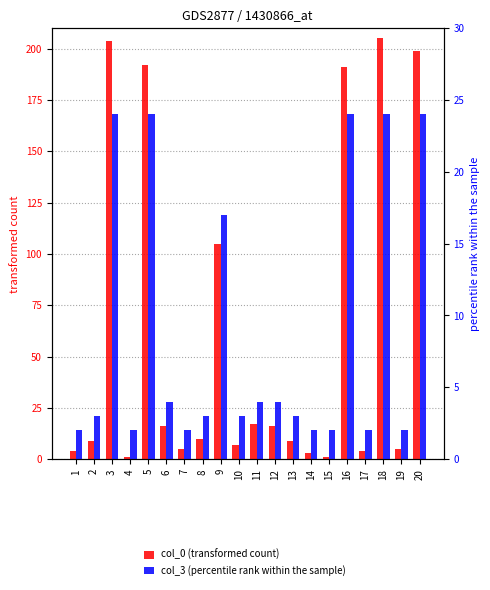

What is the total value across all series at 10?

10